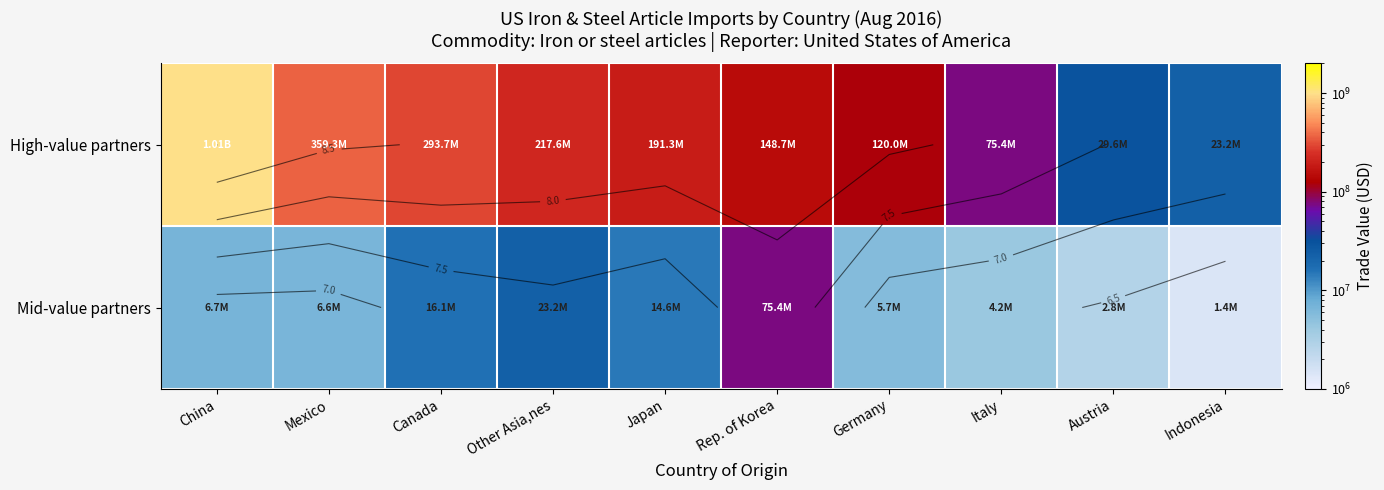

At which label does High-value partners first exceed 191270355?

China